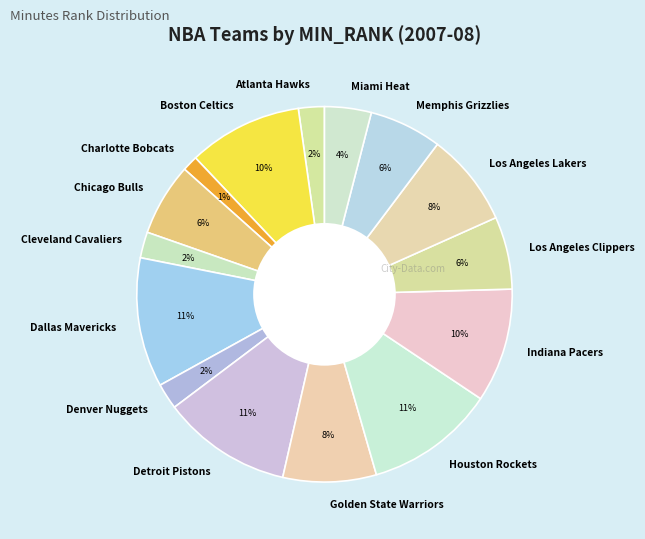

Which category has the smallest portion of the pie?

Charlotte Bobcats